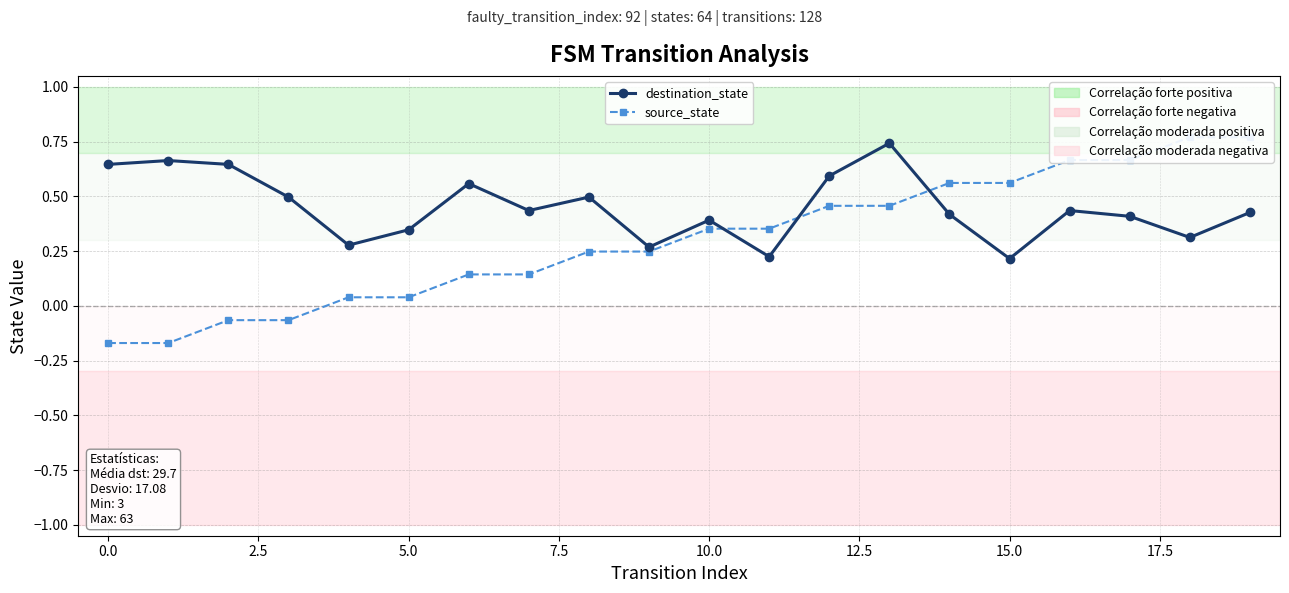

List the series in order of their overall mean, highest first.

destination_state, source_state